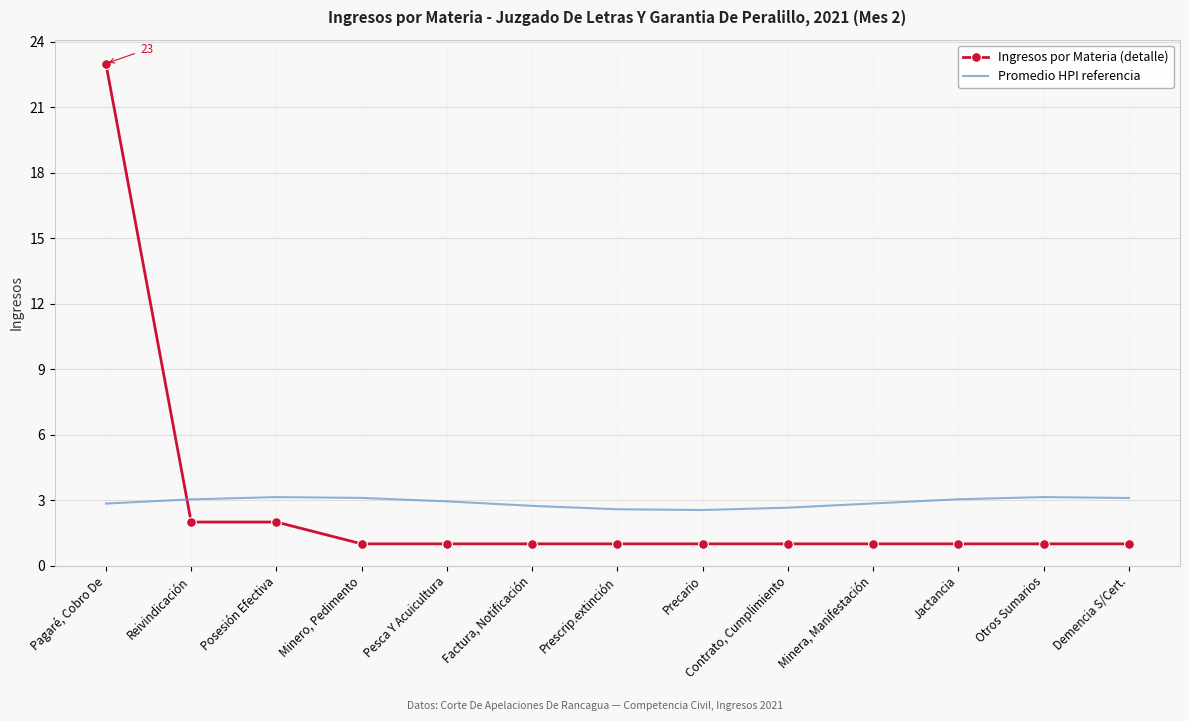

The value of Promedio HPI referencia at Factura, Notificación is 2.7. True or false?

True